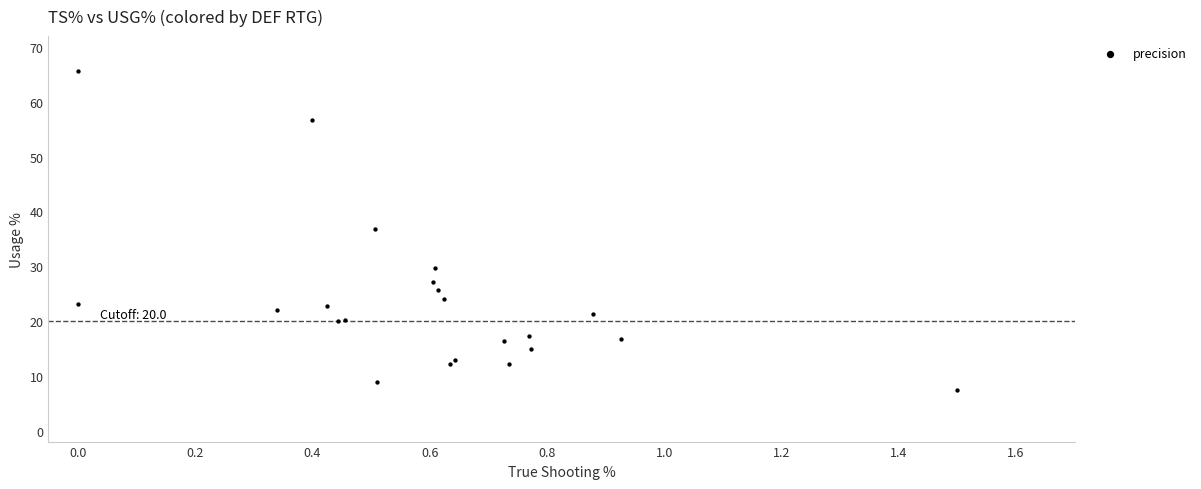

What Y value in the scatter plot is closest to 36?

36.8